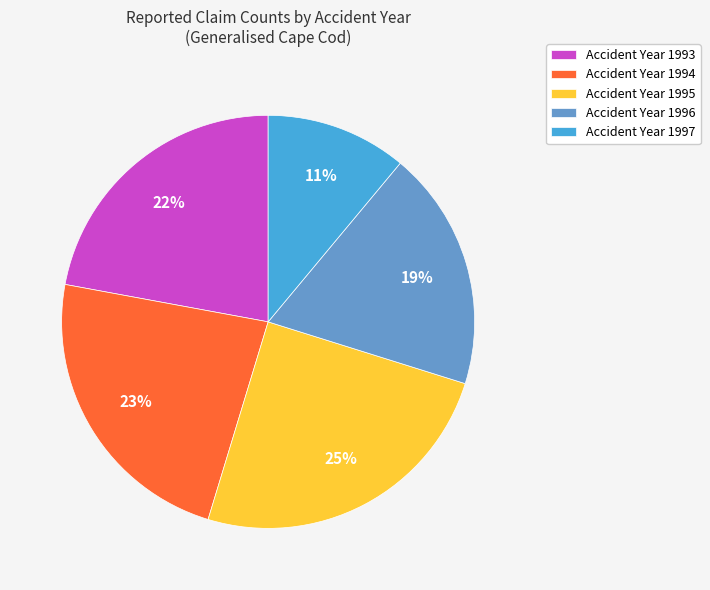

Approximately how many times larger is the value at Accident Year 1995 compared to Accident Year 1994?

1.1